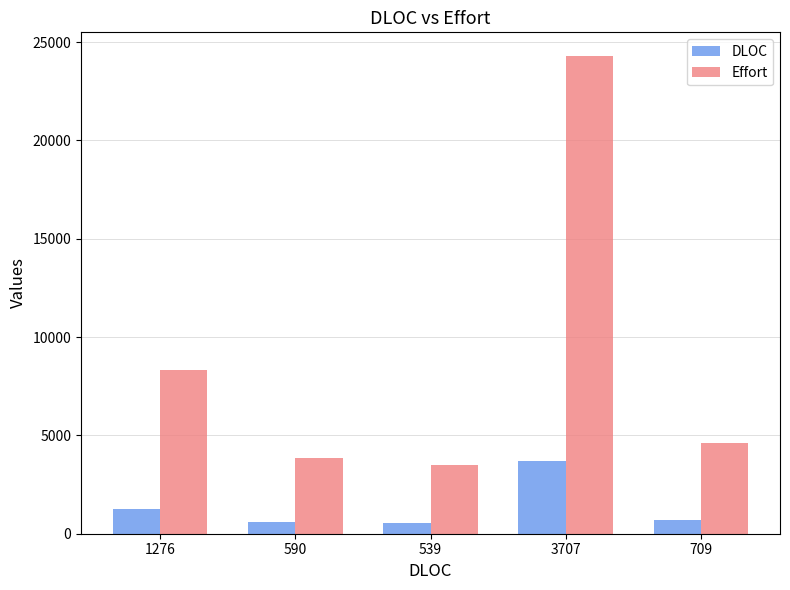

At which label does DLOC first exceed 709?

1276